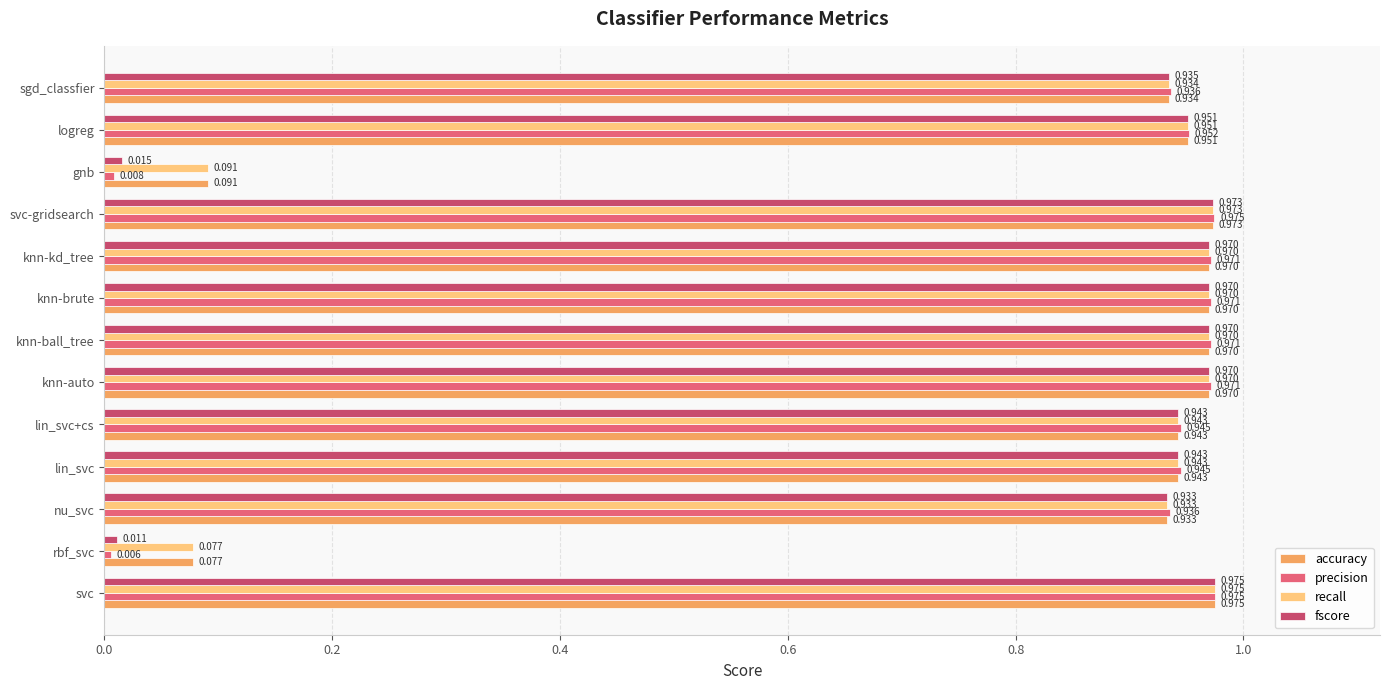

At which label does fscore reach its minimum?

rbf_svc